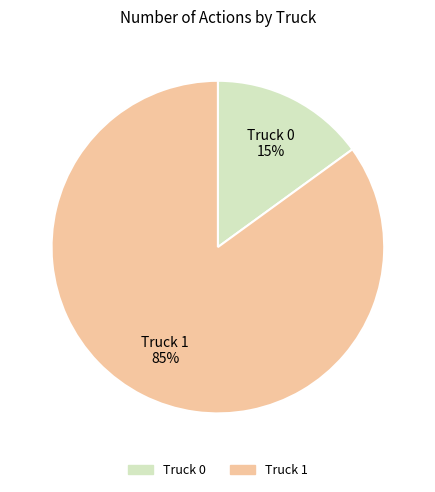

How many slices are in this pie chart?

2